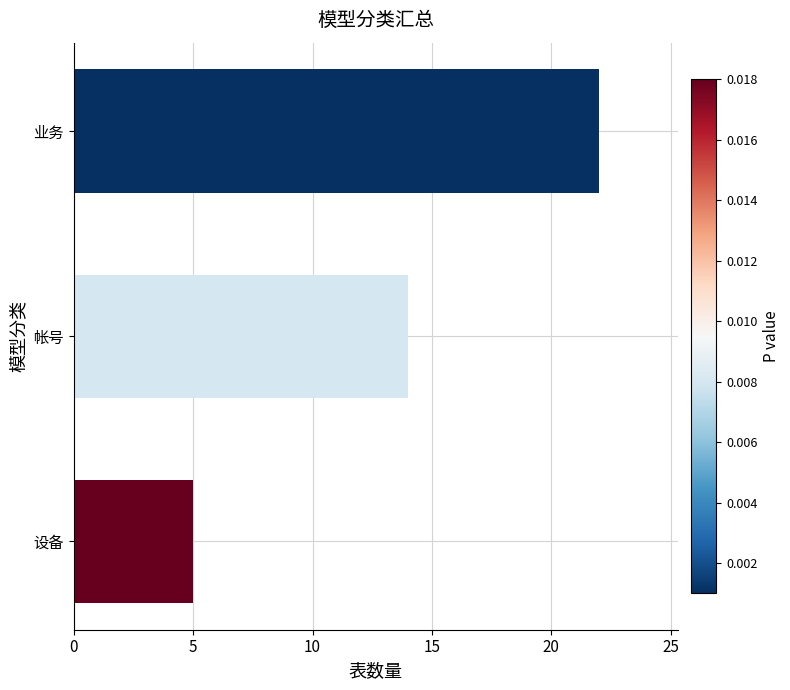

List the labels in order of value, largest first.

业务, 帐号, 设备